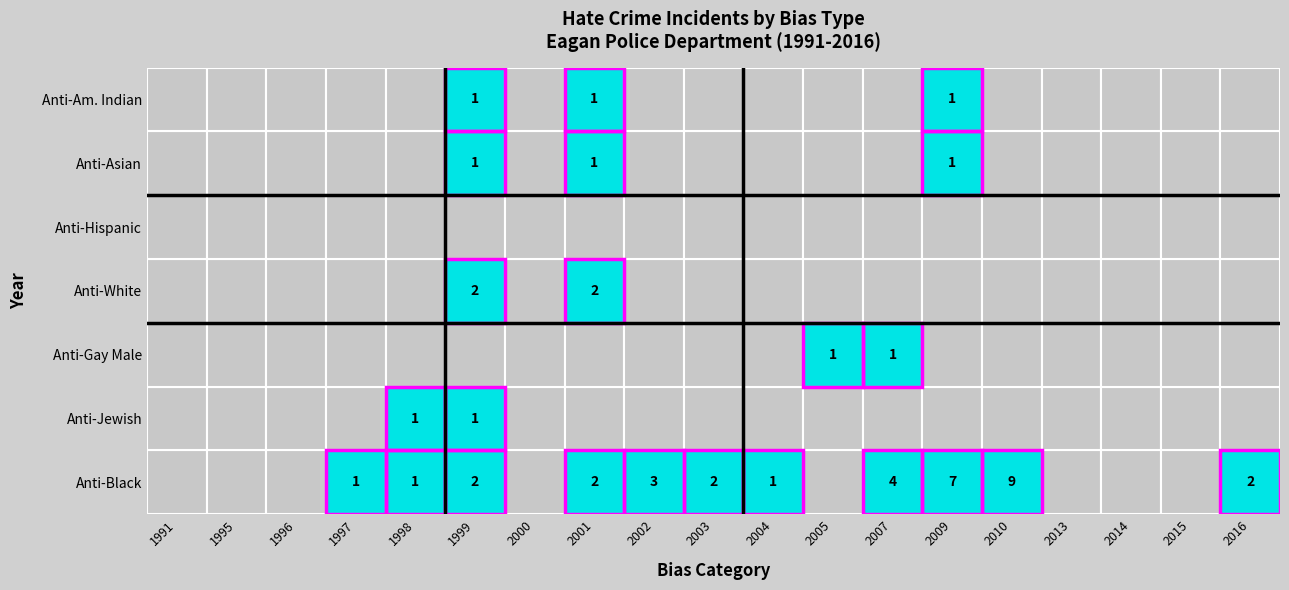

How many data points in anti_jewish are above 0?

2